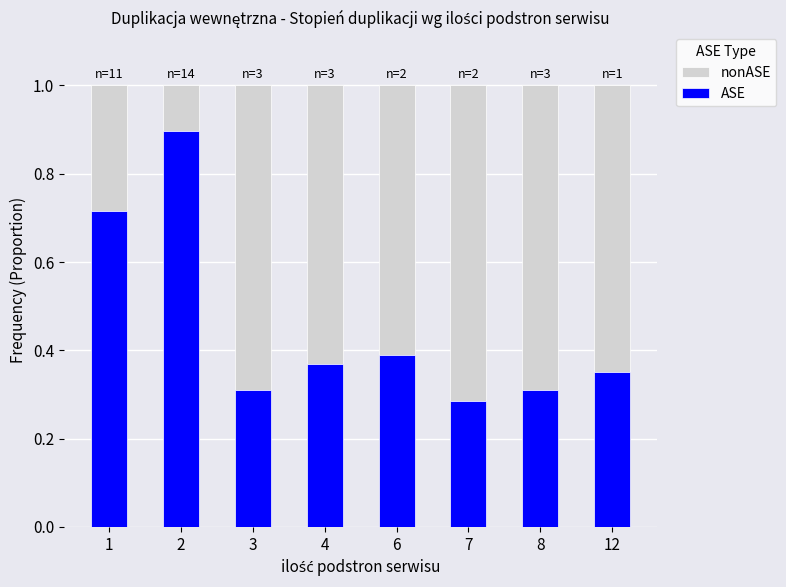

What is the sum of all ASE values?

3.6